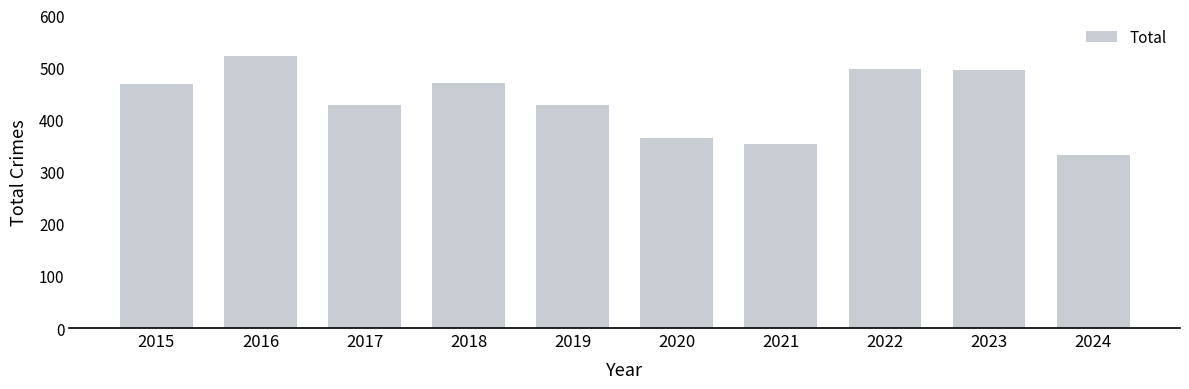

What value does the data have at 2017?

428